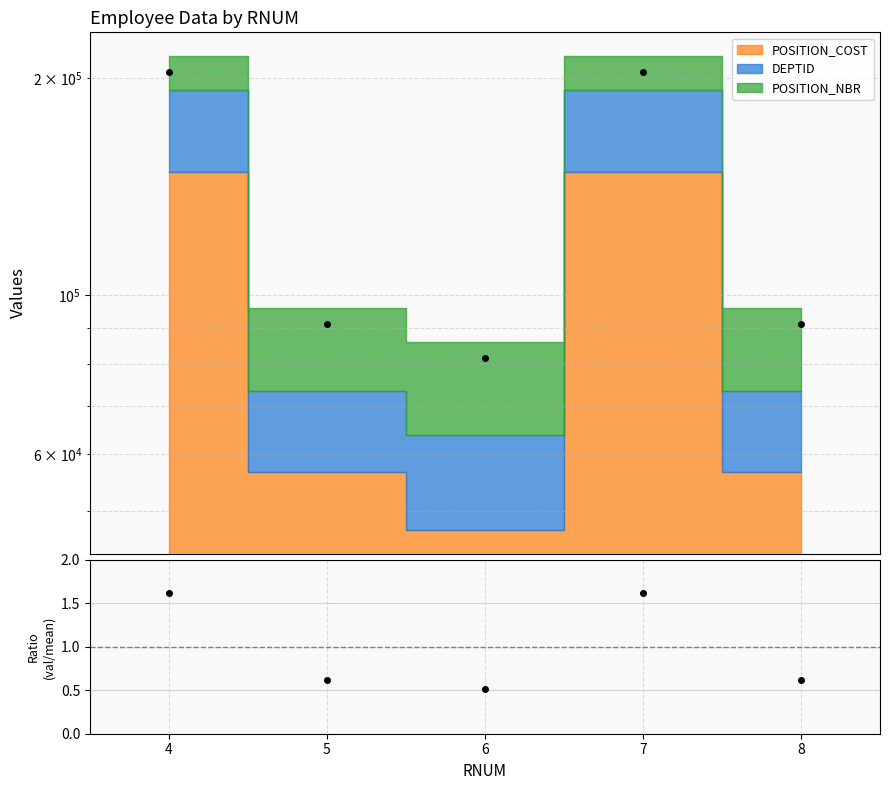

What is the value of the 2nd point from the left?

0.6